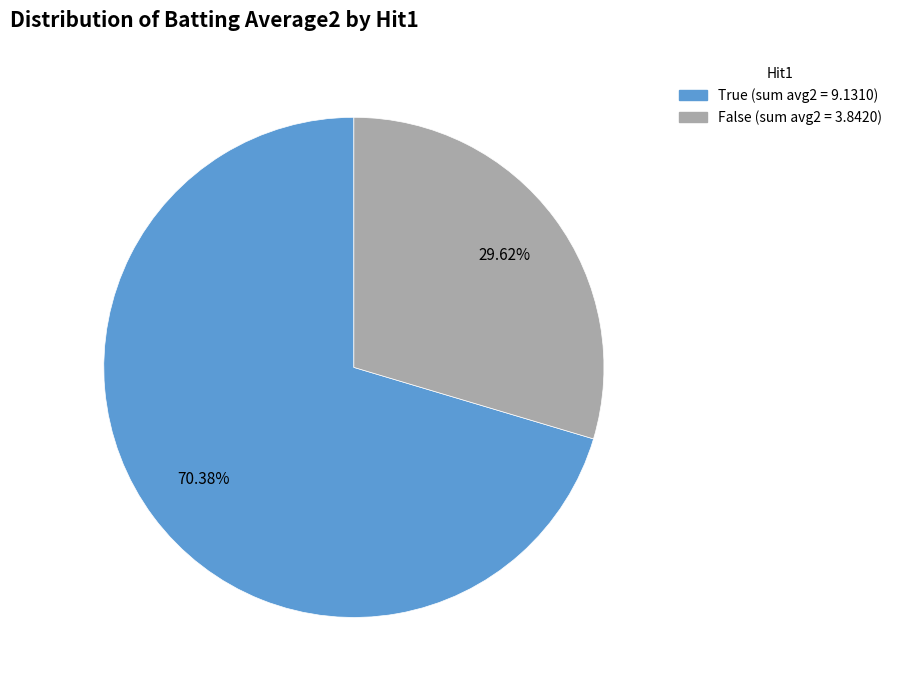

Which category has the smallest portion of the pie?

False